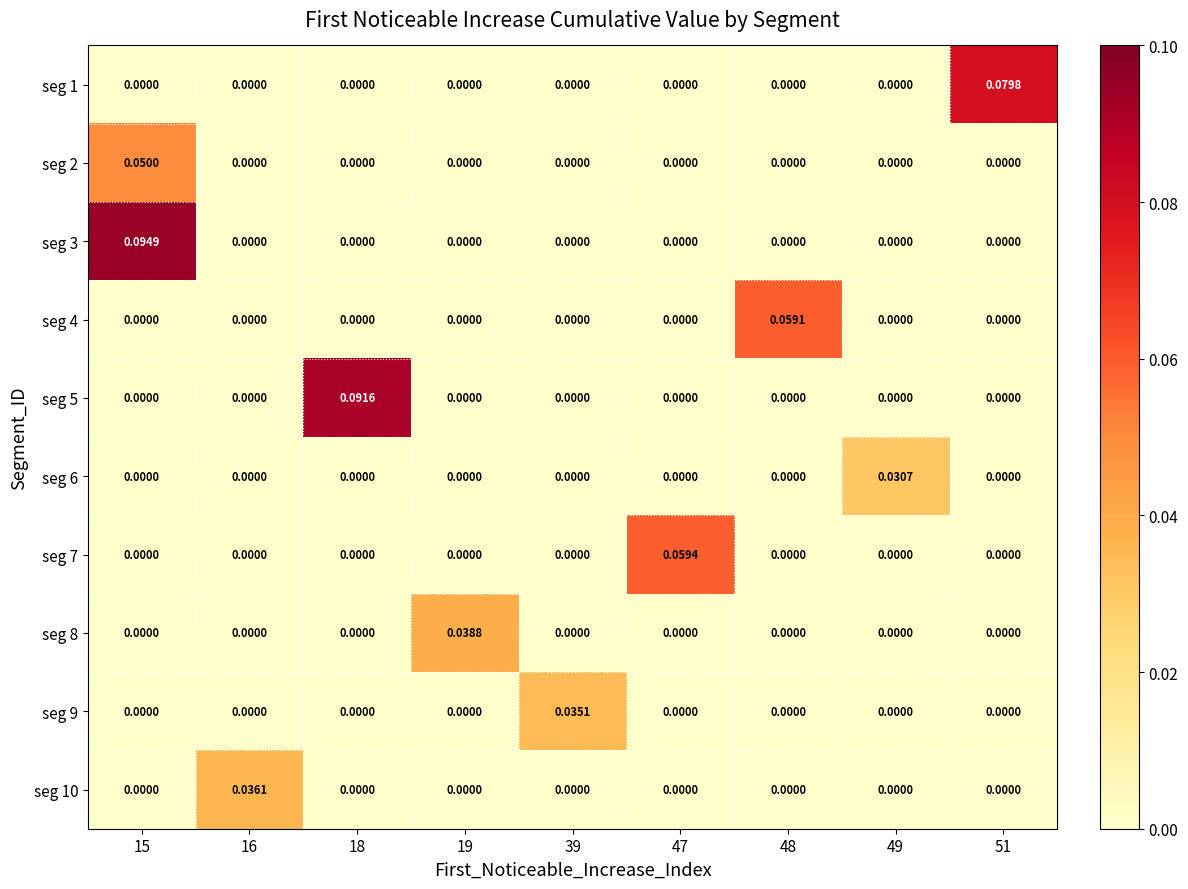

How many positive values does the seg 2 series have?

1